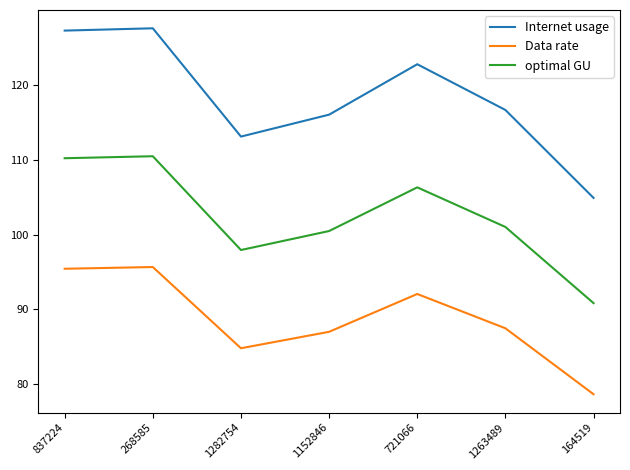

Where does the Internet usage series first go above 116?

837224